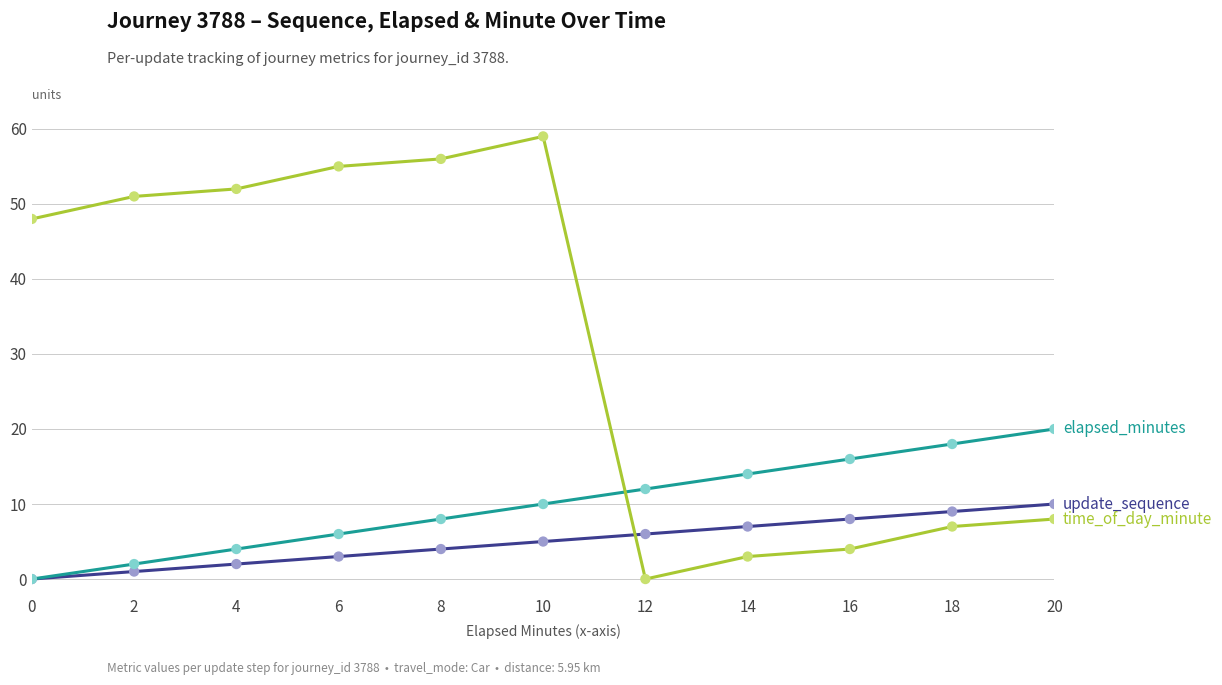

At which category is the sum across all series the highest?

10